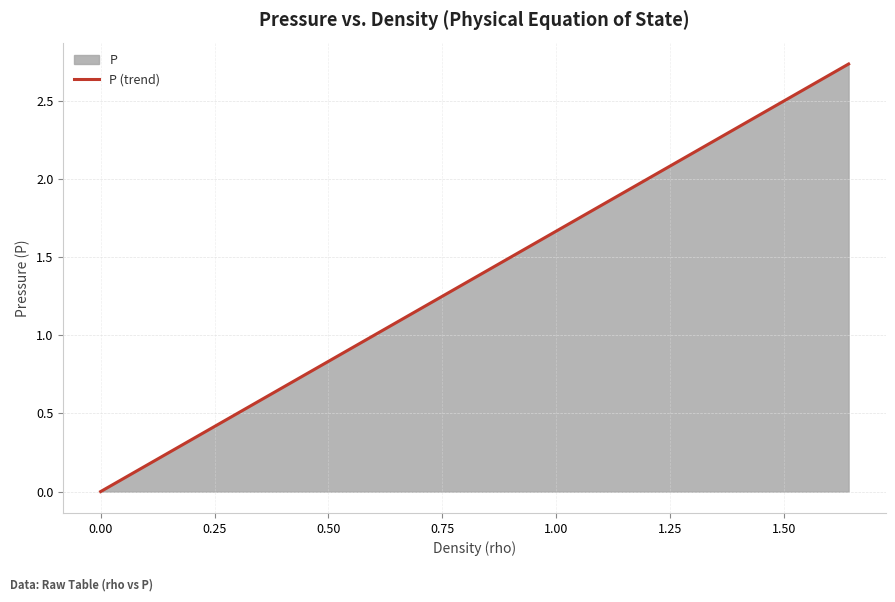

Reading left to right, extract all data points from this chart.

0.0	0.1	0.1	0.2	0.3	0.4	0.4	0.5	0.6	0.6	0.7	0.8	0.8	0.9	1.0	1.1	1.1	1.2	1.3	1.3	1.4	1.5	1.5	1.6	1.7	1.8	1.8	1.9	2.0	2.0	2.1	2.2	2.2	2.3	2.4	2.5	2.5	2.6	2.7	2.7